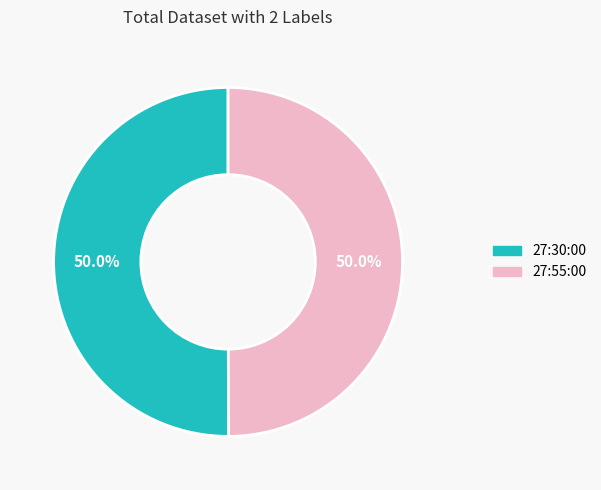

Count the number of slices in the pie.

2